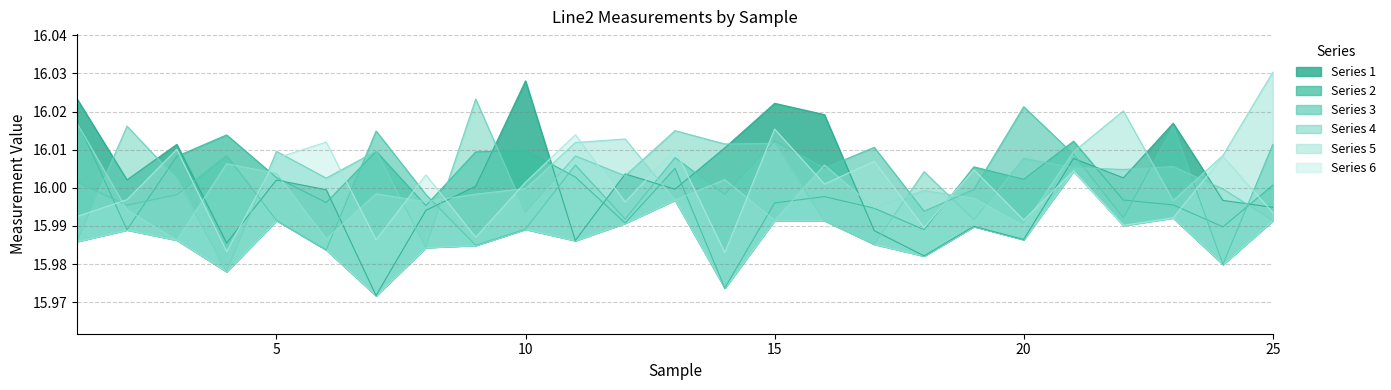

Reading right to left, extract all data points from this chart.

1: 16.0	16.0	16.0	16.0	16.0	16.0	16.0	16.0	16.0	16.0	16.0	16.0	16.0	16.0	16.0	16.0	16.0	16.0	16.0	16.0	16.0	16.0	16.0	16.0	16.0
2: 16.0	16.0	16.0	16.0	16.0	16.0	16.0	16.0	16.0	16.0	16.0	16.0	16.0	16.0	16.0	16.0	16.0	16.0	16.0	16.0	16.0	16.0	16.0	16.0	16.0
3: 16.0	16.0	16.0	16.0	16.0	16.0	16.0	16.0	16.0	16.0	16.0	16.0	16.0	16.0	16.0	16.0	16.0	16.0	16.0	16.0	16.0	16.0	16.0	16.0	16.0
4: 16.0	16.0	16.0	16.0	16.0	16.0	16.0	16.0	16.0	16.0	16.0	16.0	16.0	16.0	16.0	16.0	16.0	16.0	16.0	16.0	16.0	16.0	16.0	16.0	16.0
5: 16.0	16.0	16.0	16.0	16.0	16.0	16.0	16.0	16.0	16.0	16.0	16.0	16.0	16.0	16.0	16.0	16.0	16.0	16.0	16.0	16.0	16.0	16.0	16.0	16.0
6: 16.0	16.0	16.0	16.0	16.0	16.0	16.0	16.0	16.0	16.0	16.0	16.0	16.0	16.0	16.0	16.0	16.0	16.0	16.0	16.0	16.0	16.0	16.0	16.0	16.0